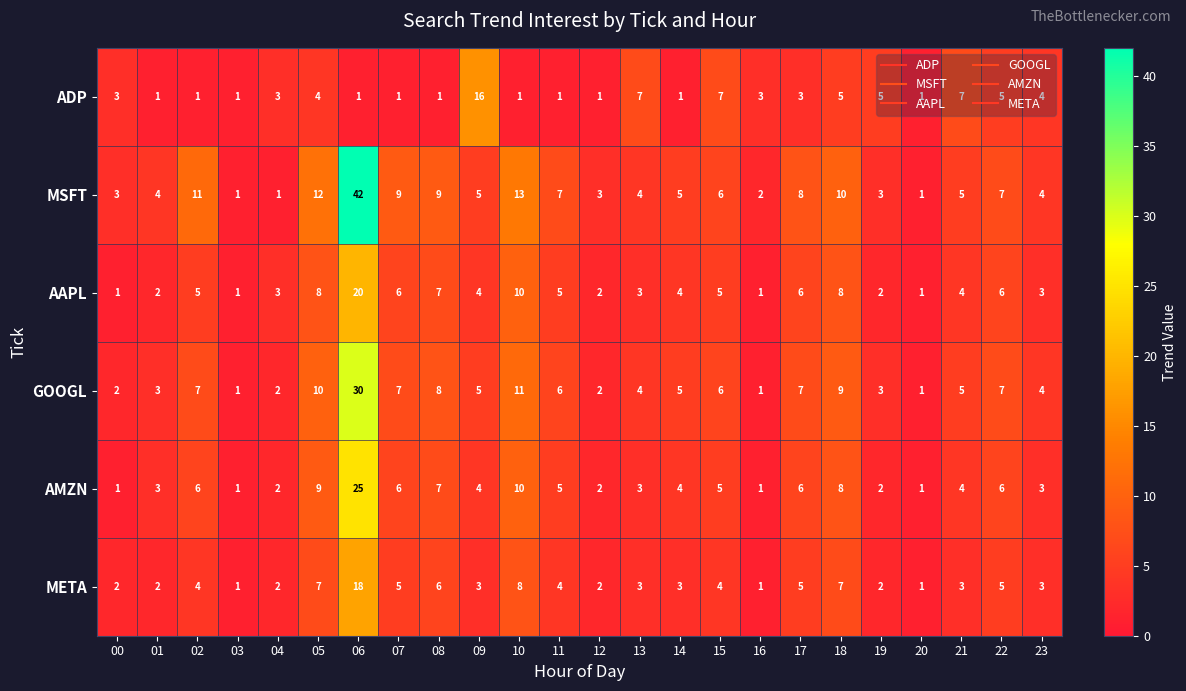

True or false: AMZN has a value of 0 at 03.

False